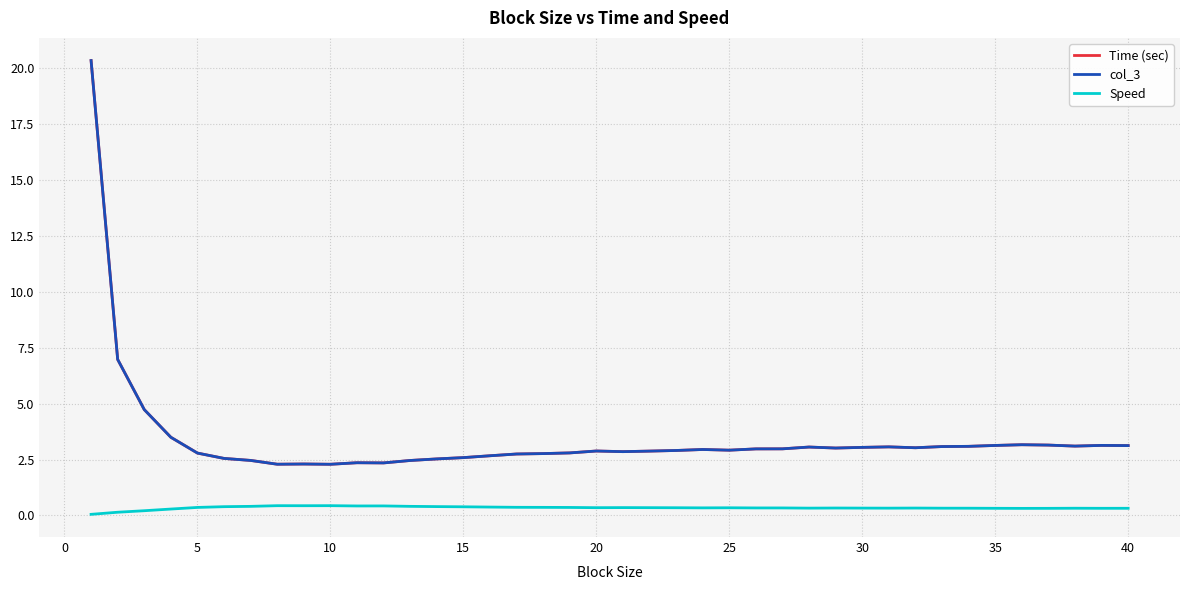

True or false: Speed has more than 2 points higher than both neighbors.

True